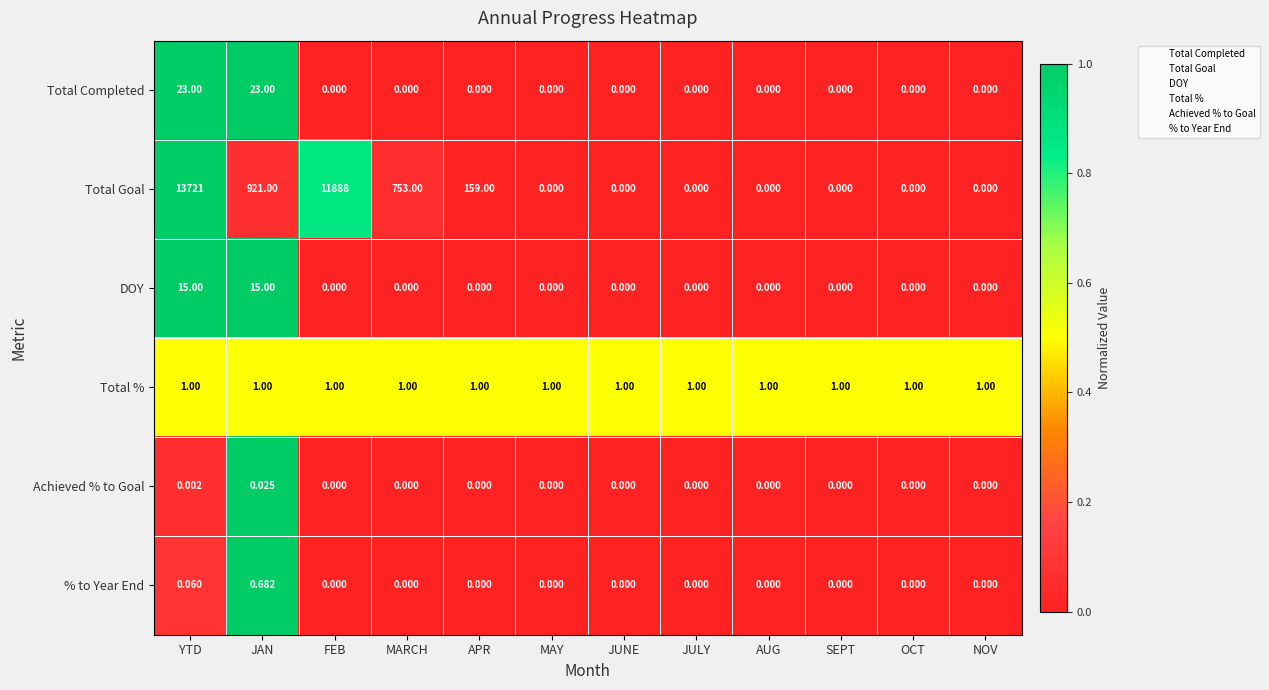

At which label does % to Year End reach its peak?

JAN